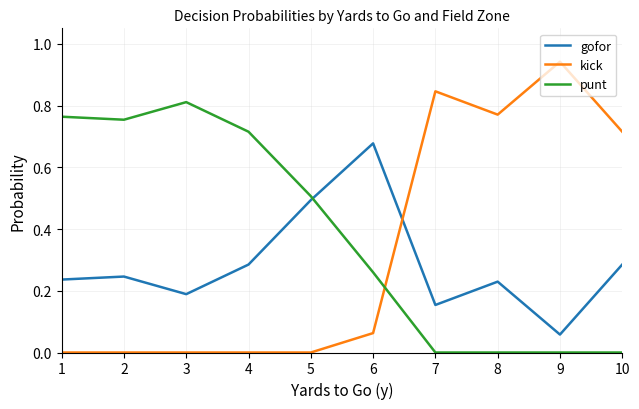

Rank the series by their maximum value, from lowest to highest.

gofor, punt, kick